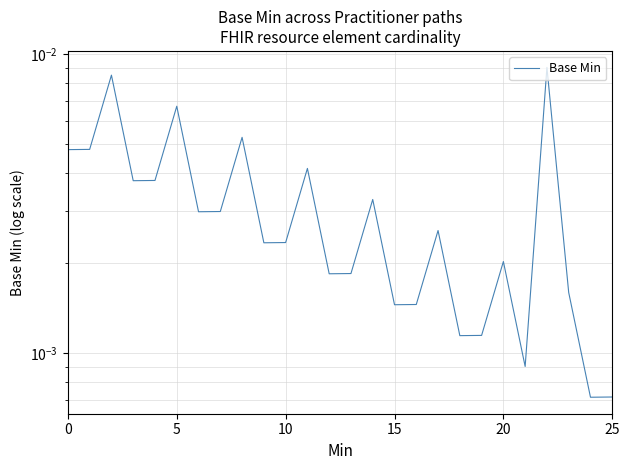

Which label corresponds to the smallest value in the chart?

24